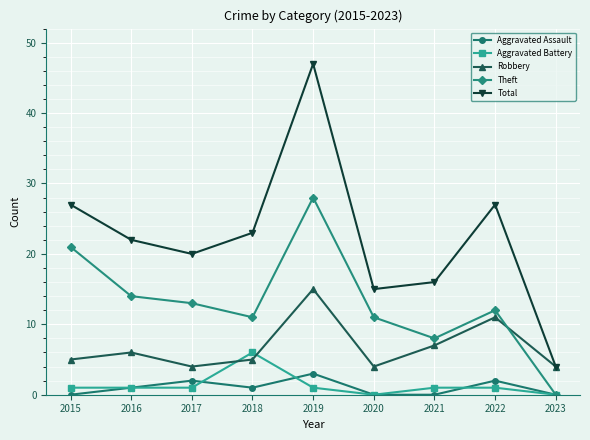

Where does the Total series first go above 22?

2015